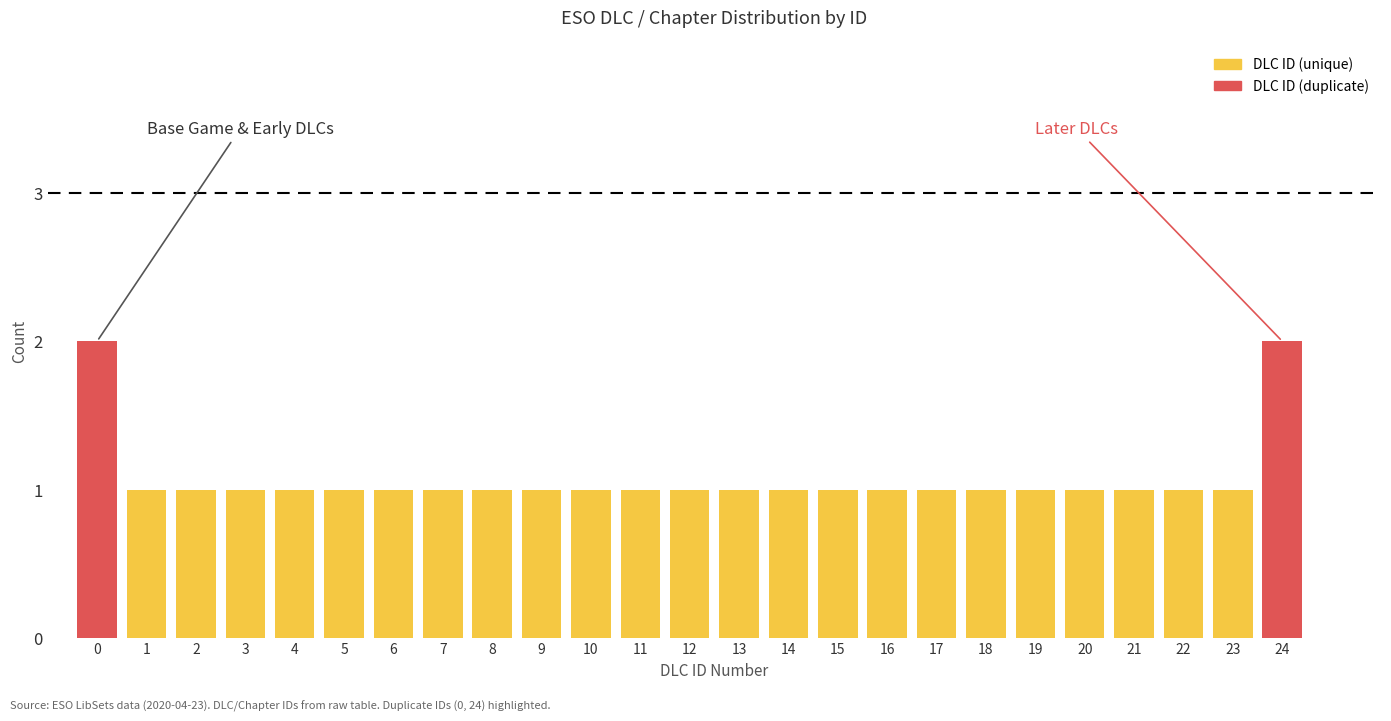

Reading right to left, transcribe all the data shown in this chart.

24=2	23=1	22=1	21=1	20=1	19=1	18=1	17=1	16=1	15=1	14=1	13=1	12=1	11=1	10=1	9=1	8=1	7=1	6=1	5=1	4=1	3=1	2=1	1=1	0=2